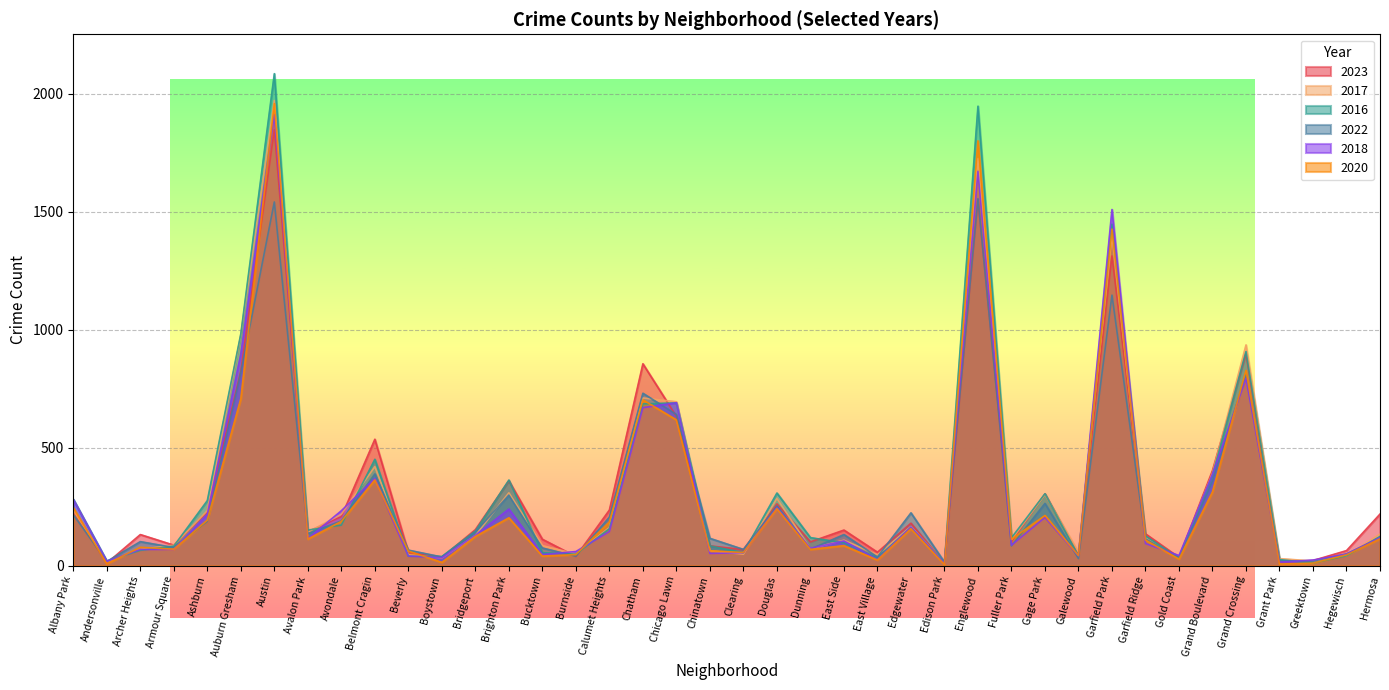

Between which two adjacent categories do 2017 and 2023 first intersect?

Andersonville and Archer Heights